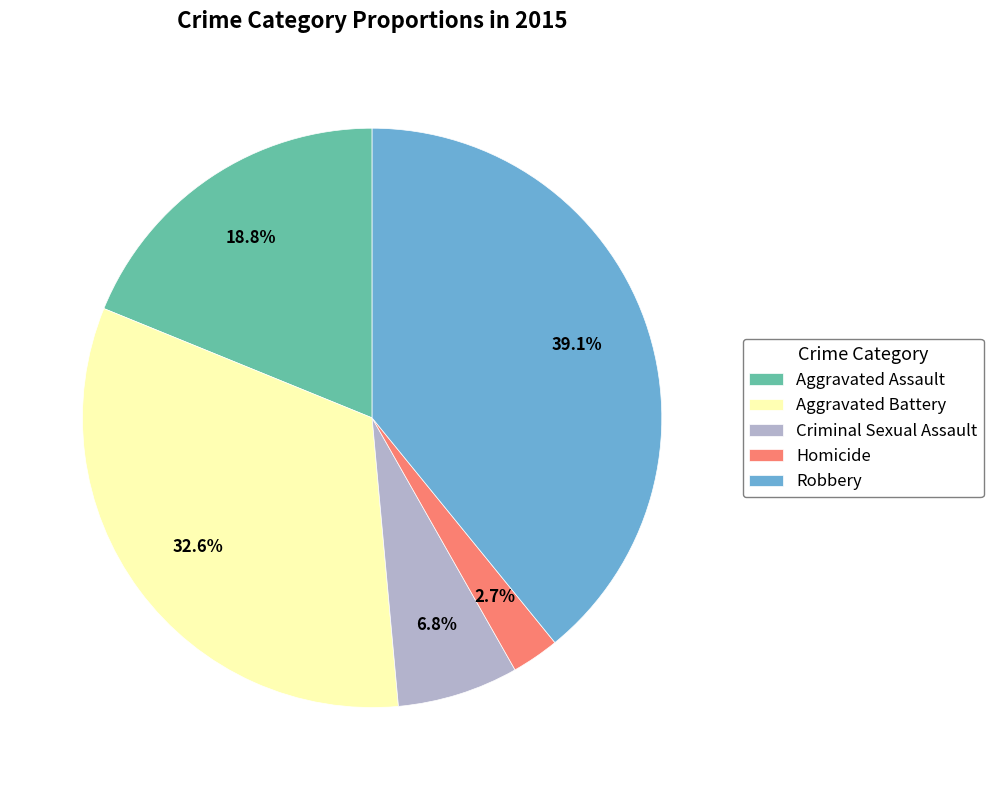

What is the total percentage of Aggravated Assault and Aggravated Battery?

51.4%